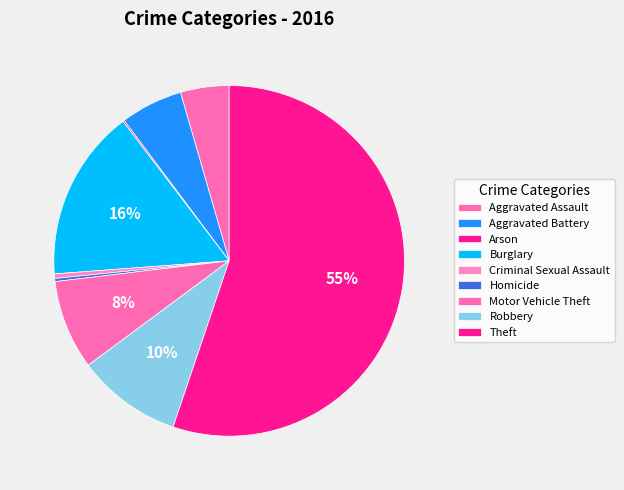

Which slice is the largest?

Theft